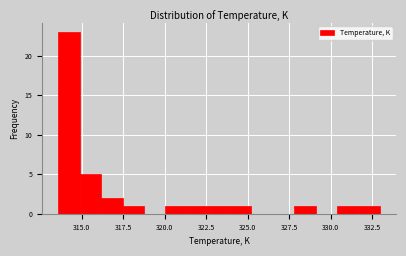

Around what value on the x-axis is the tallest bar? Give the approximate position of its centre, as read against the axis.

314.0